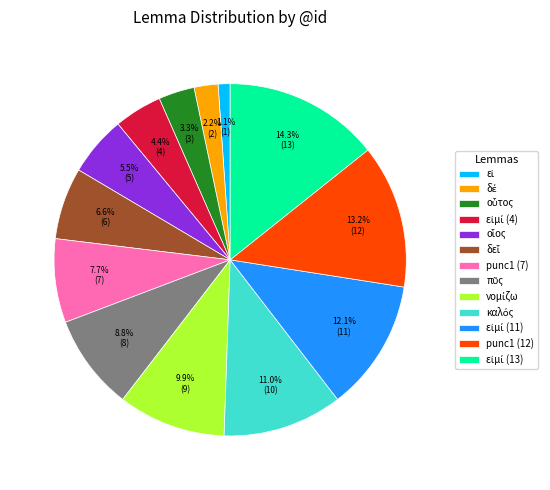

Is punc1 (12) the majority of the pie?

No